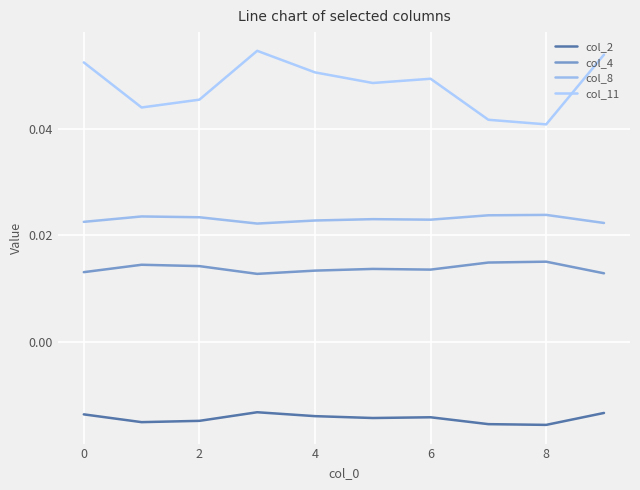

How many lines are shown in the chart?

4